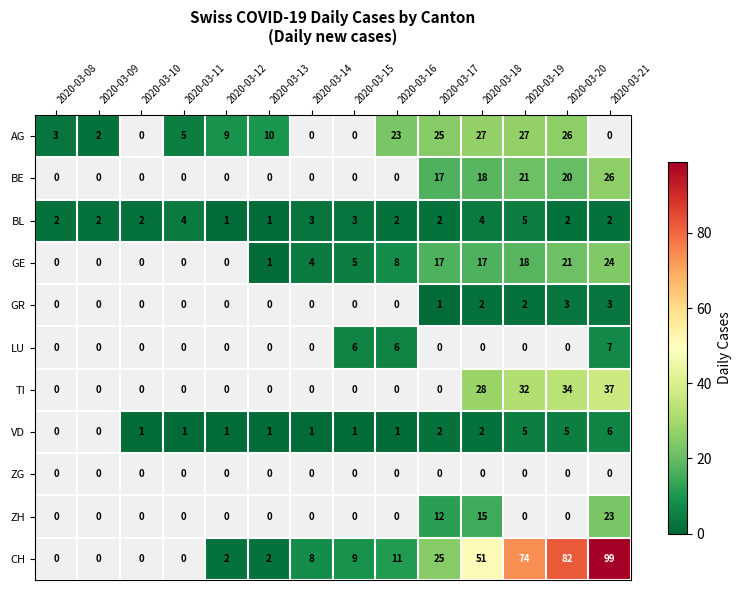

What is the greatest value displayed?

99.0